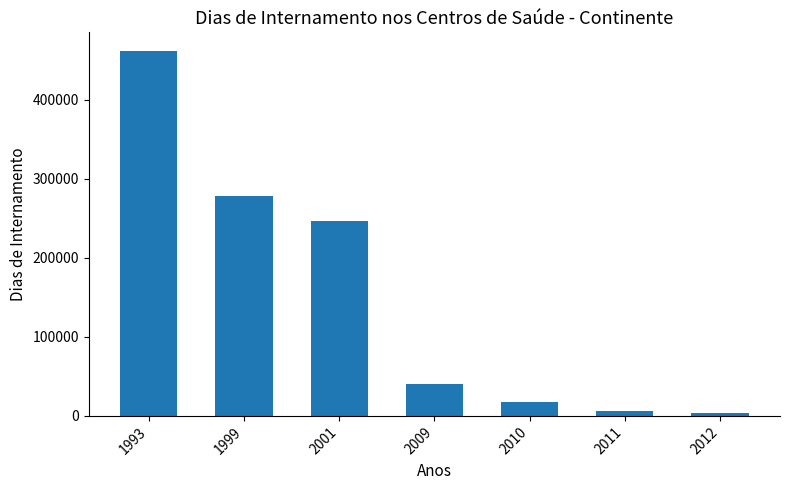

Reading left to right, transcribe all the data shown in this chart.

462058	278031	246682	39970	17892	5954	3150